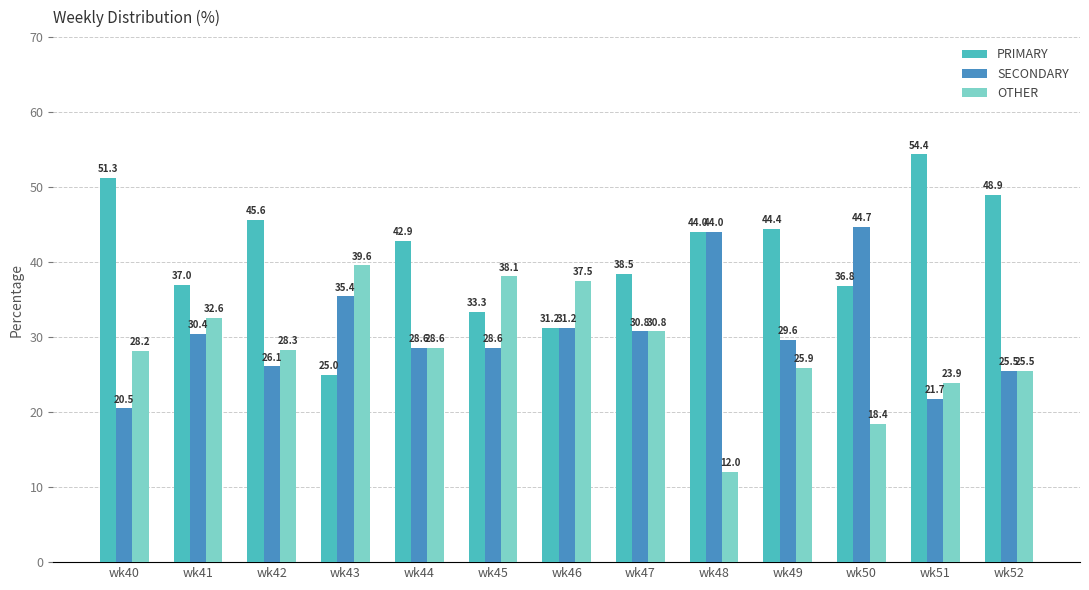

How many groups of bars are there?

13